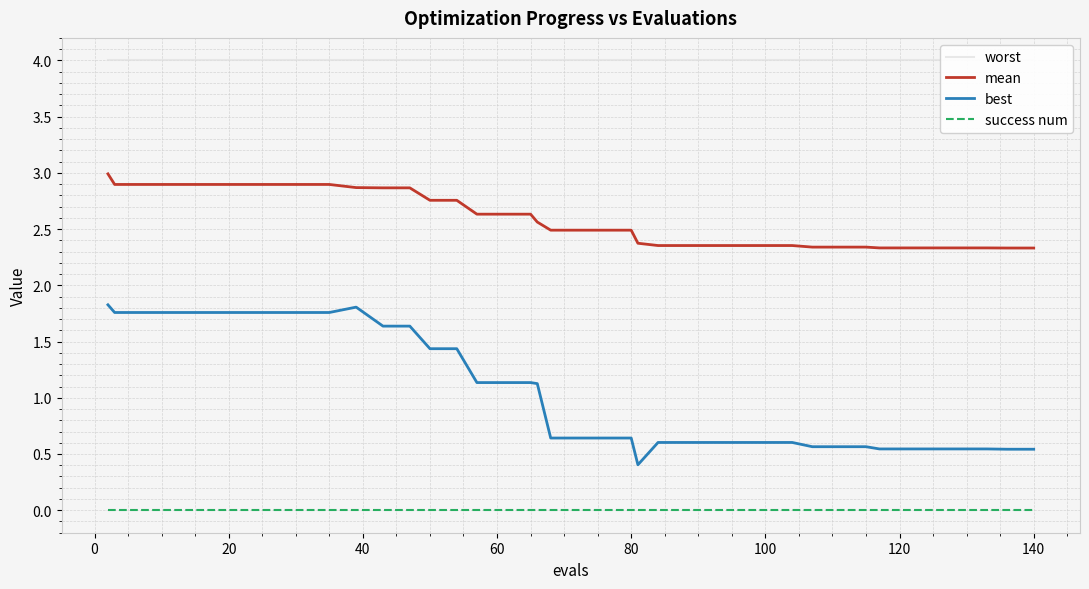

Count the number of data series in this chart.

4